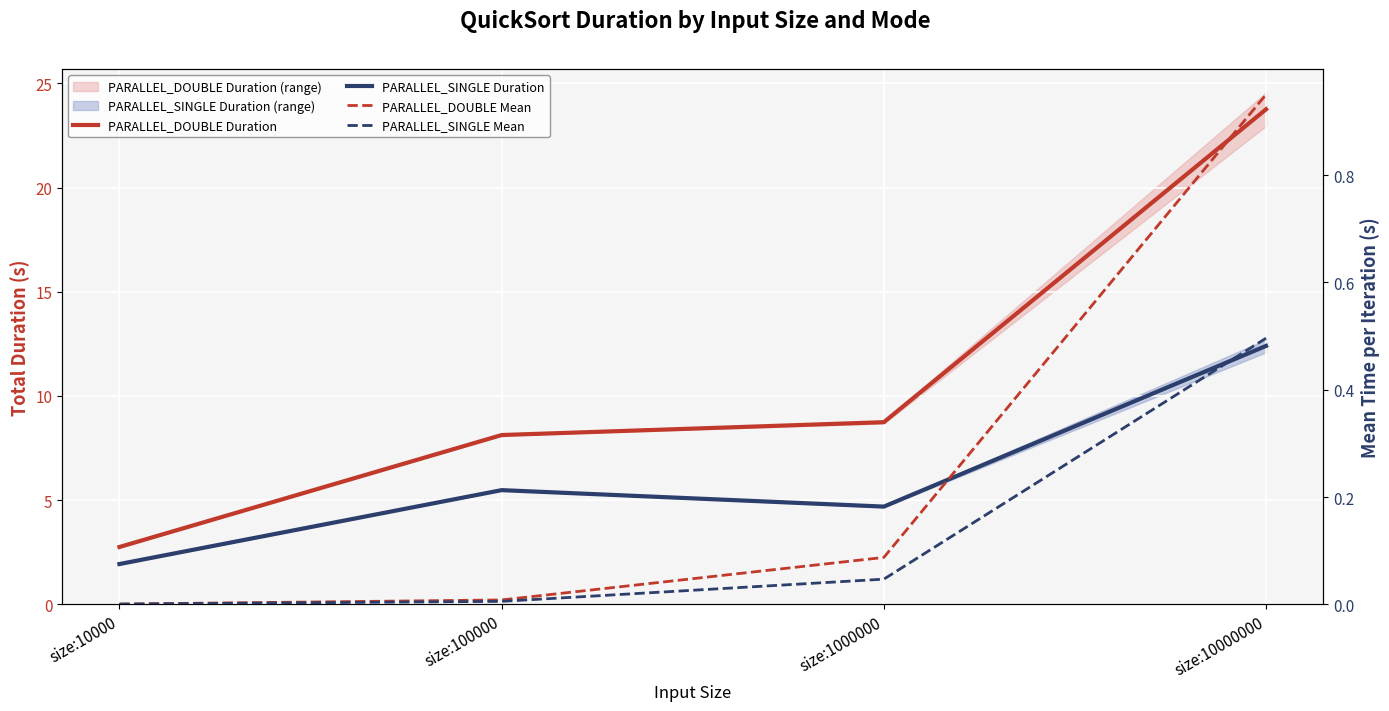

Between size:1000000 and size:100000, which is larger?

size:1000000